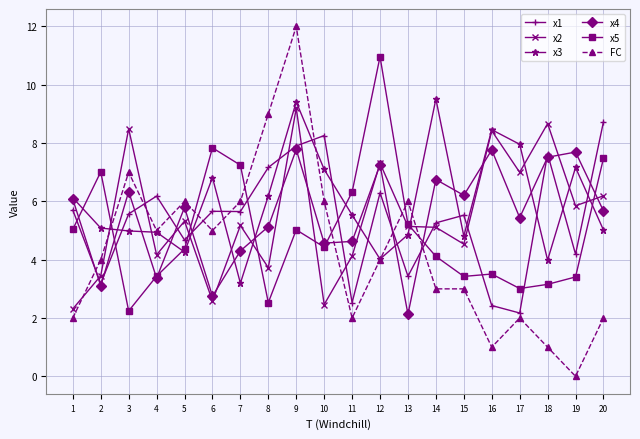

What is the sum of the FC values at 19 and 13?

6.0